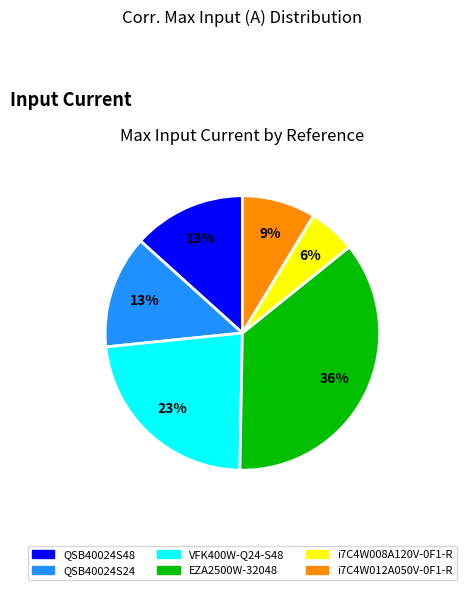

What is the largest slice in the pie chart?

EZA2500W-32048